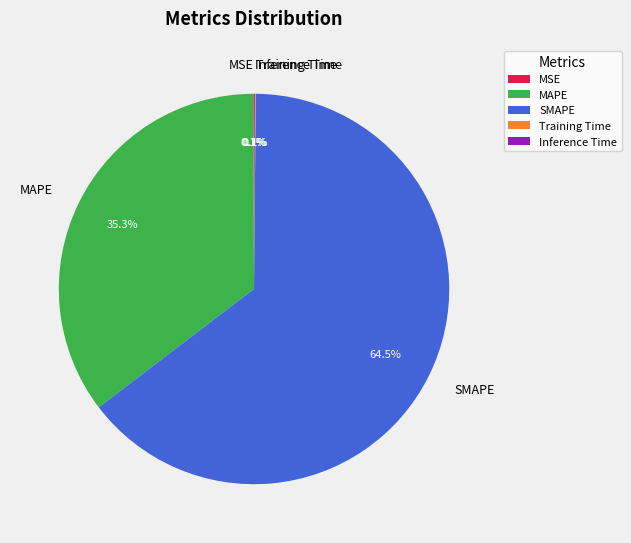

Which slice represents more than half of the pie?

SMAPE